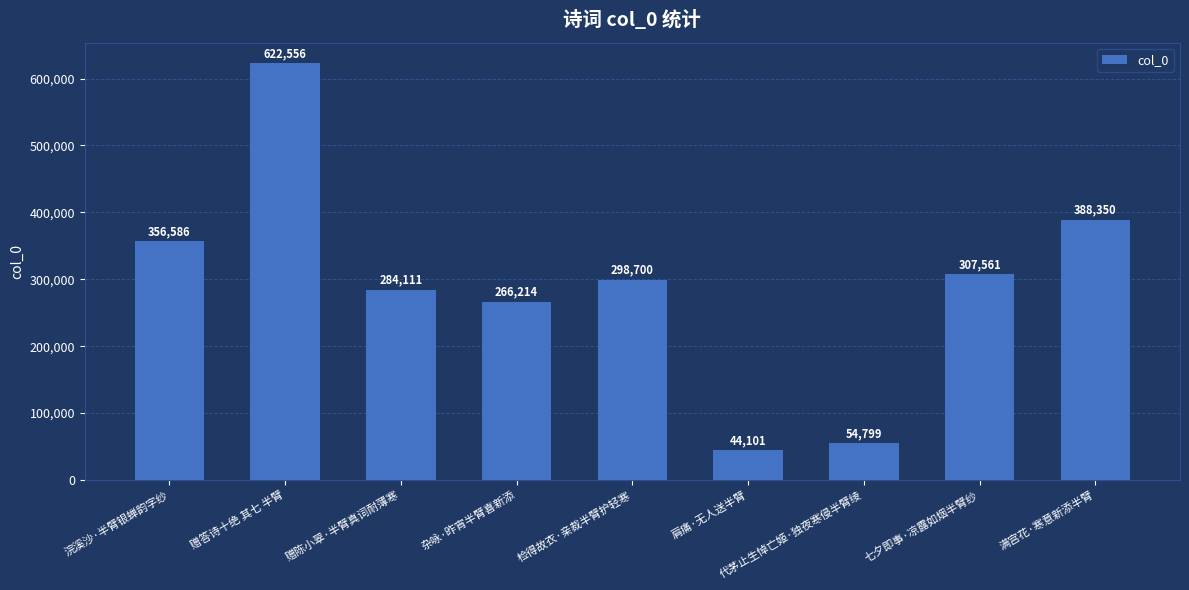

Which label corresponds to the largest value in the chart?

赠答诗十绝 其七 半臂